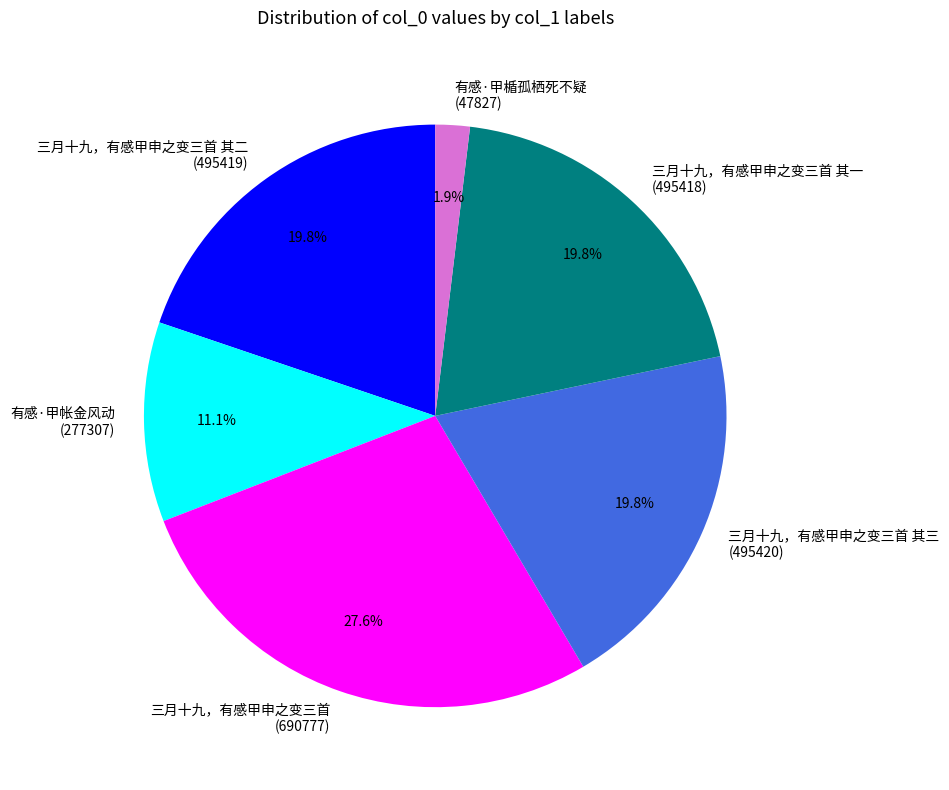

What portion of the pie excludes 有感·甲帐金风动 (277307)?

88.9%